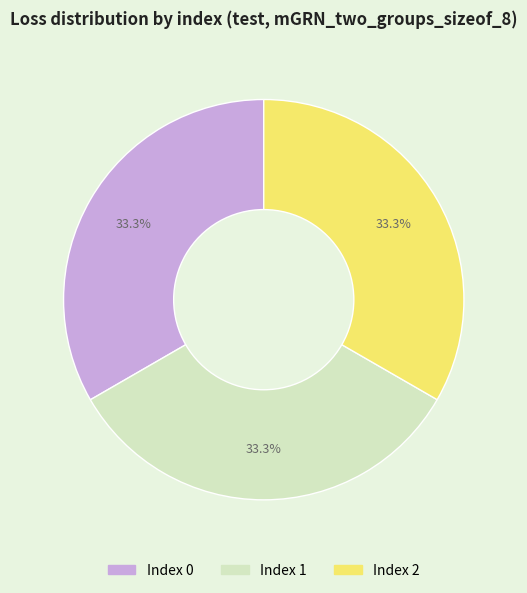

Is there a majority slice in this chart?

No